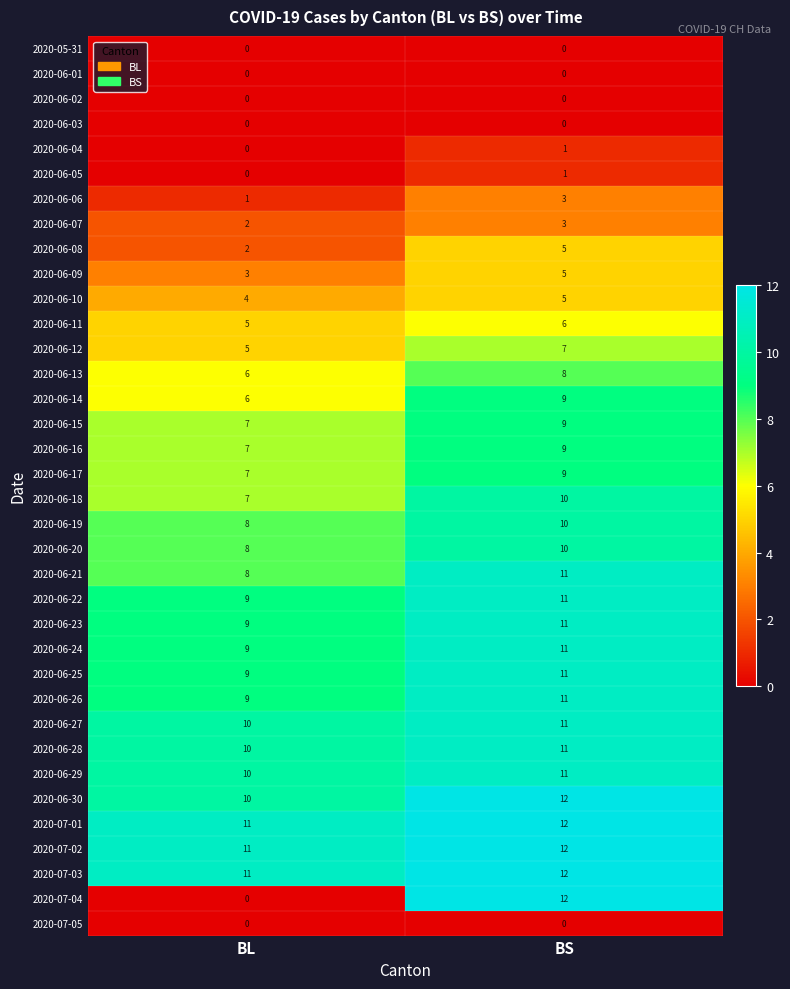

List the labels in order of 2020-06-22 value, smallest first.

BL, BS